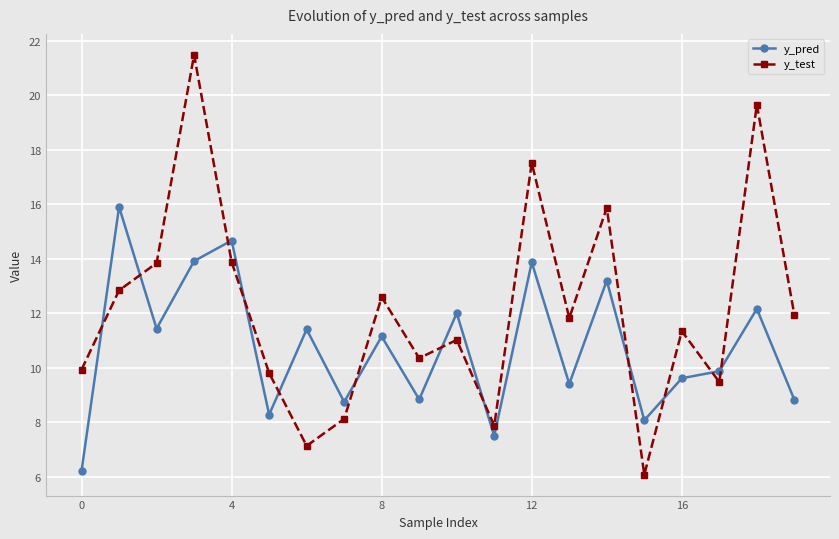

List the series in order of their peak value, highest first.

y_test, y_pred